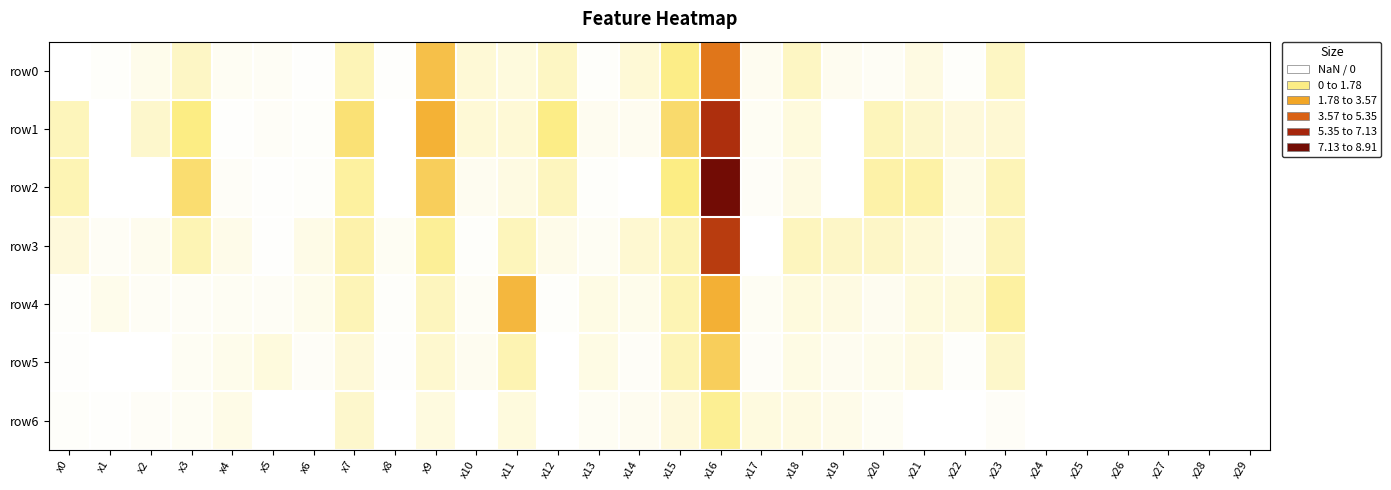

How many data points in row4 are above 0?

24